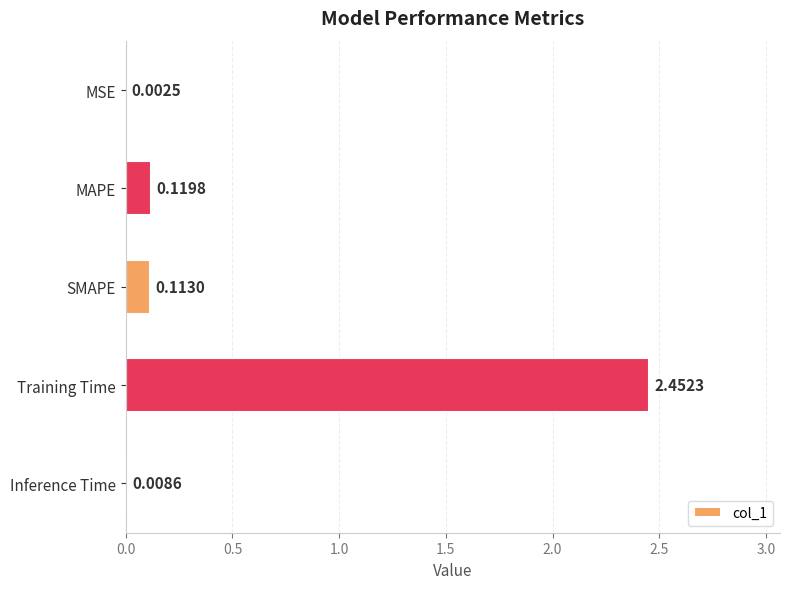

What is the sum of all values?

2.7